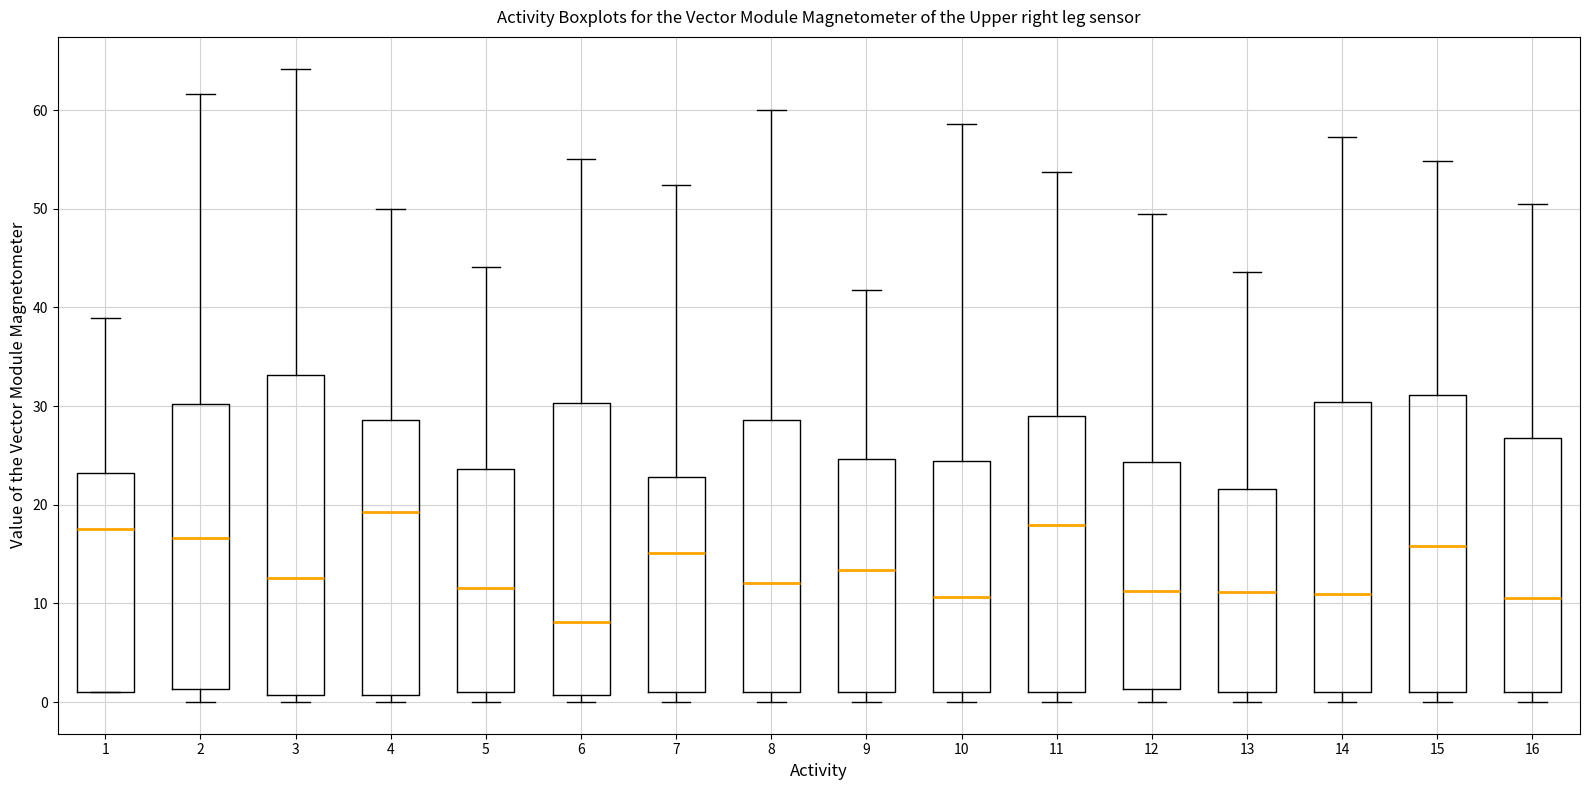

Reading left to right, transcribe this box plot: for each box, give where its median line is, the range the box spans, and where its two whiskers end, as read against the y-axis. The values are not printed on the chart, so give them approximately, as read against the axis.

1: median 18, box 1 to 23, whiskers 1 to 39
2: median 17, box 1 to 30, whiskers 0 to 62
3: median 13, box 1 to 33, whiskers 0 to 64
4: median 19, box 1 to 29, whiskers 0 to 50
5: median 12, box 1 to 24, whiskers 0 to 44
6: median 8, box 1 to 30, whiskers 0 to 55
7: median 15, box 1 to 23, whiskers 0 to 52
8: median 12, box 1 to 29, whiskers 0 to 60
9: median 13, box 1 to 25, whiskers 0 to 42
10: median 11, box 1 to 24, whiskers 0 to 59
11: median 18, box 1 to 29, whiskers 0 to 54
12: median 11, box 1 to 24, whiskers 0 to 50
13: median 11, box 1 to 22, whiskers 0 to 44
14: median 11, box 1 to 30, whiskers 0 to 57
15: median 16, box 1 to 31, whiskers 0 to 55
16: median 11, box 1 to 27, whiskers 0 to 51